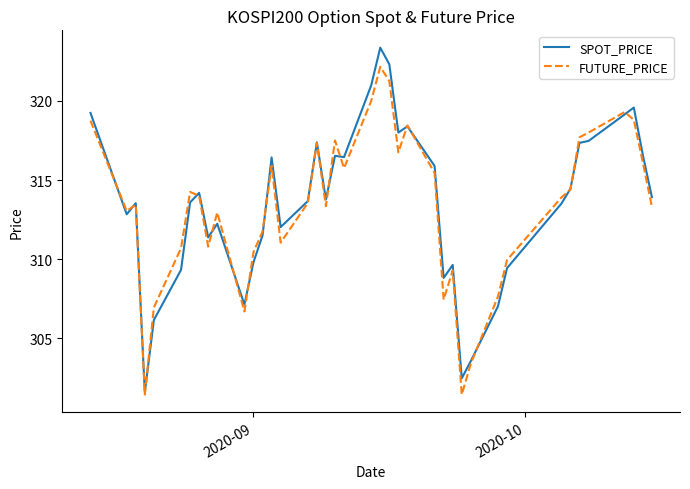

What is the highest value of the SPOT_PRICE series?

323.4